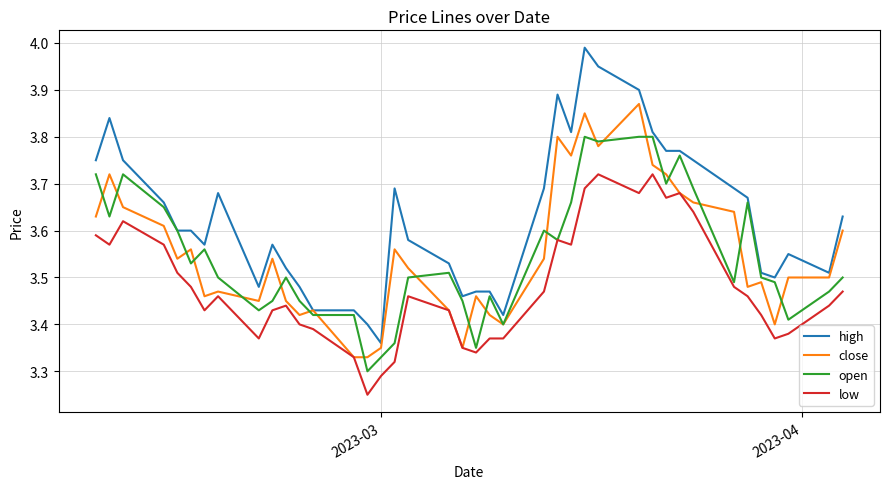

Rank the series by their maximum value, from highest to lowest.

high, close, open, low